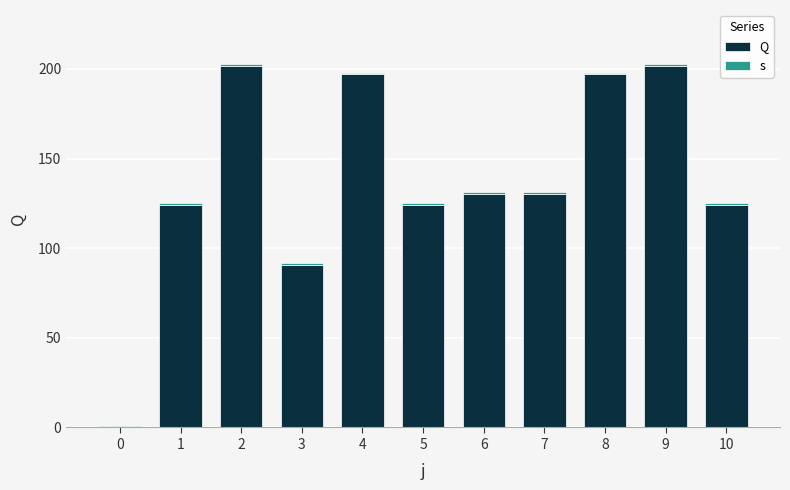

Count the number of categories in the chart.

11